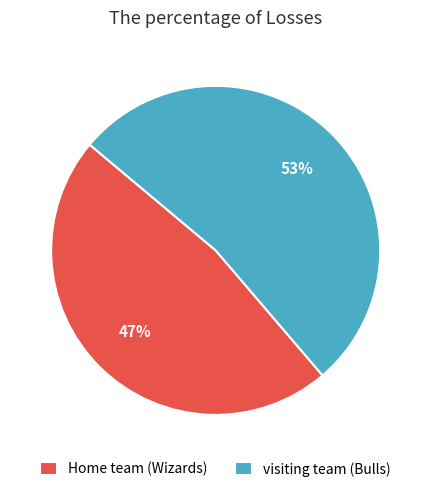

Is the sum of visiting team (Bulls) and Home team (Wizards) greater than half?

Yes